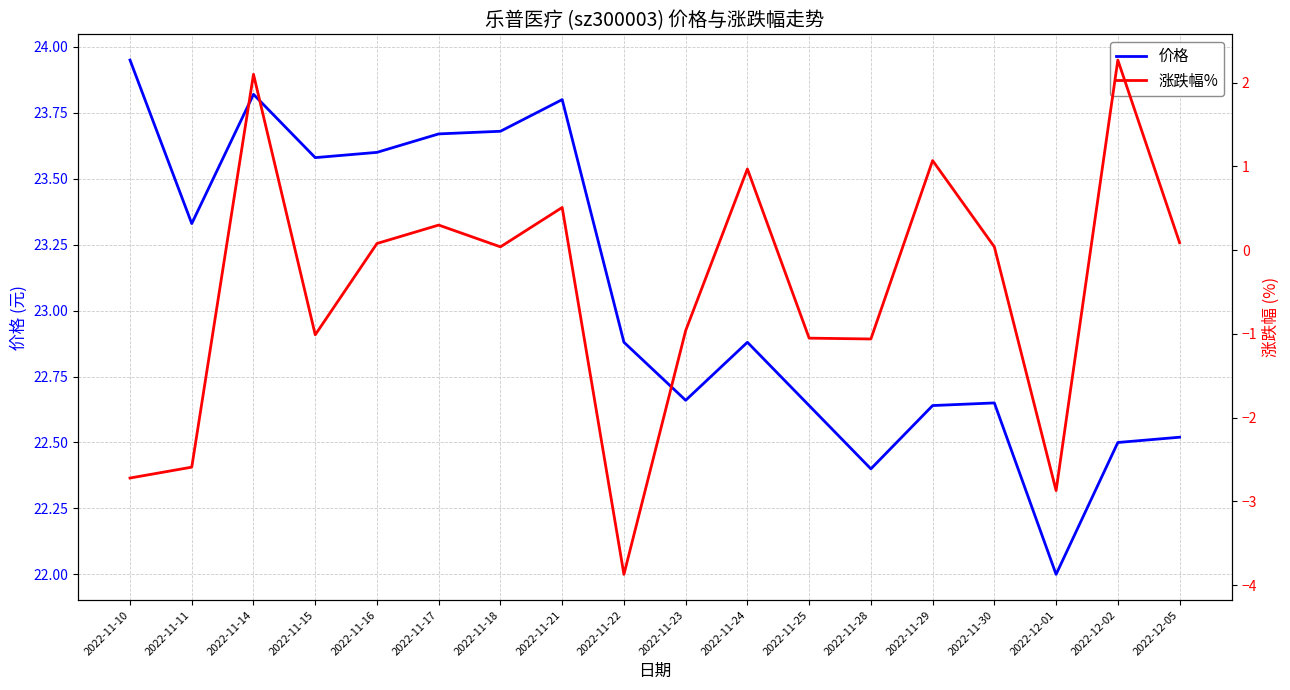

In 涨跌幅%, how many points are lower than both neighbors (excluding endpoints)?

5